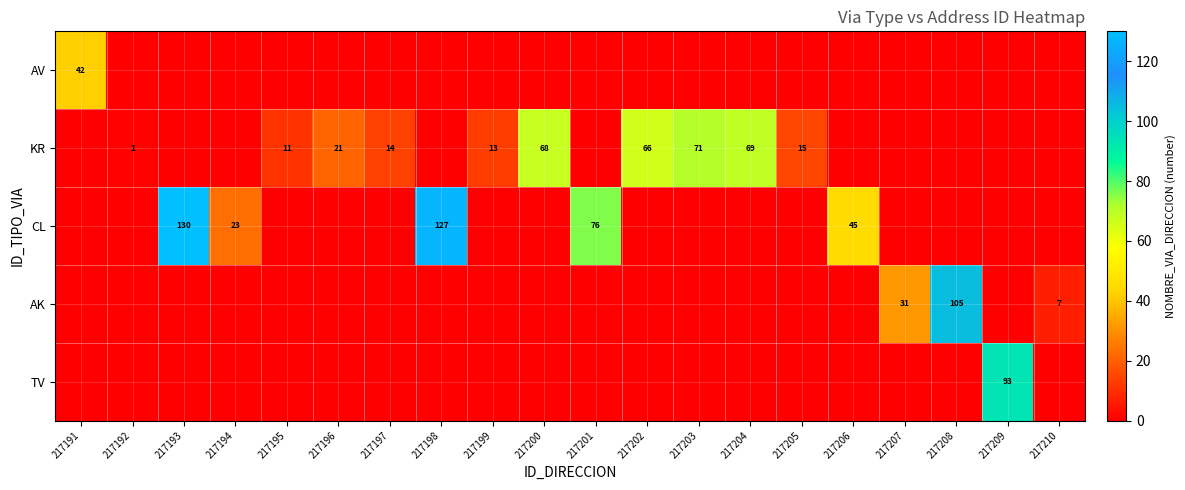

True or false: AK has a value of 31 at 217208.

False